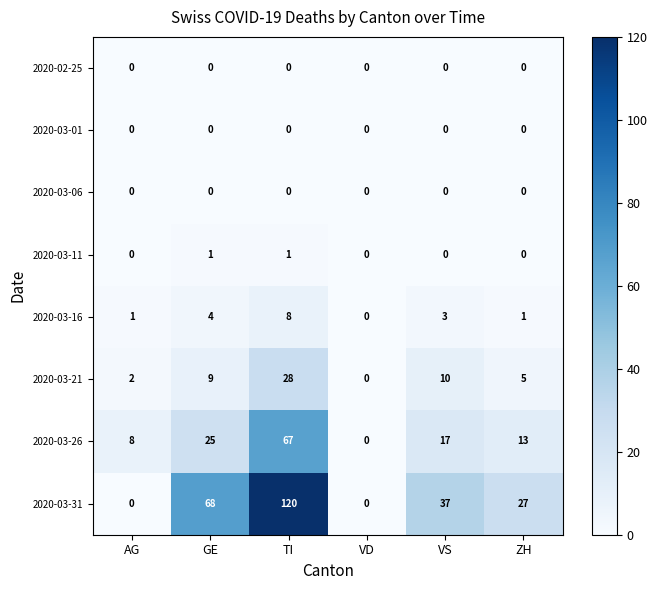

What is the average value of the 2020-03-31 series?

42